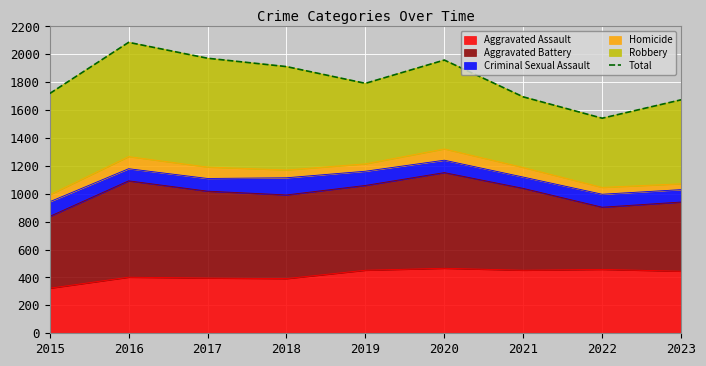

Which category has the lowest value in the Aggravated Assault series?

2015